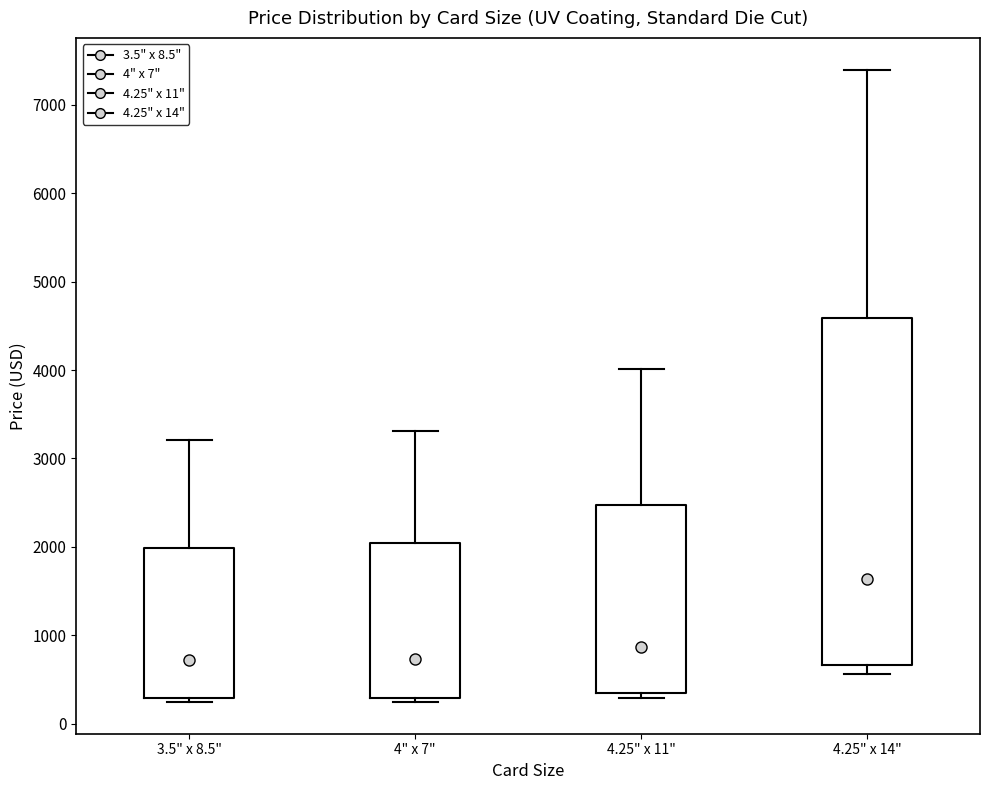

Reading left to right, transcribe this box plot: for each box, give where its median line is, the range the box spans, and where its two whiskers end, as read against the y-axis. The values are not printed on the chart, so give them approximately, as read against the axis.

3.5" x 8.5": median 700, box 300 to 2000, whiskers 200 to 3200
4" x 7": median 700, box 300 to 2000, whiskers 200 to 3300
4.25" x 11": median 900, box 300 to 2500, whiskers 300 (just below the box's lower edge) to 4000
4.25" x 14": median 1600, box 700 to 4600, whiskers 600 to 7400